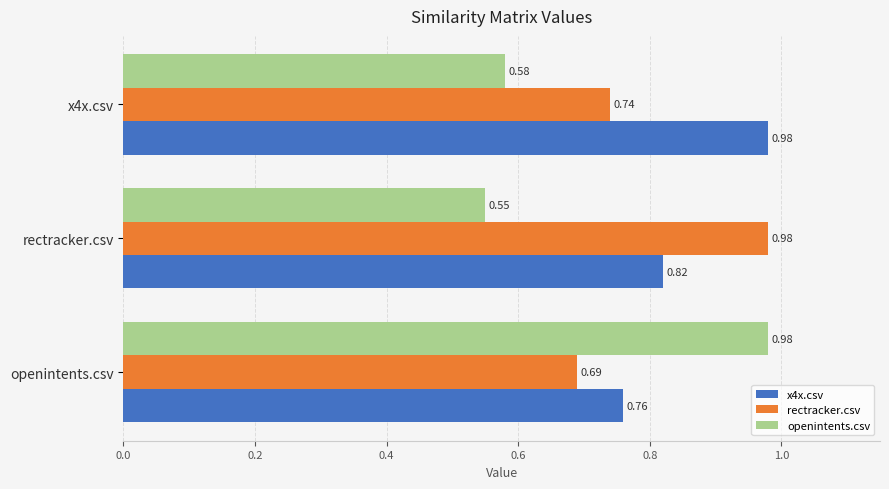

List the labels in order of openintents.csv value, largest first.

openintents.csv, x4x.csv, rectracker.csv